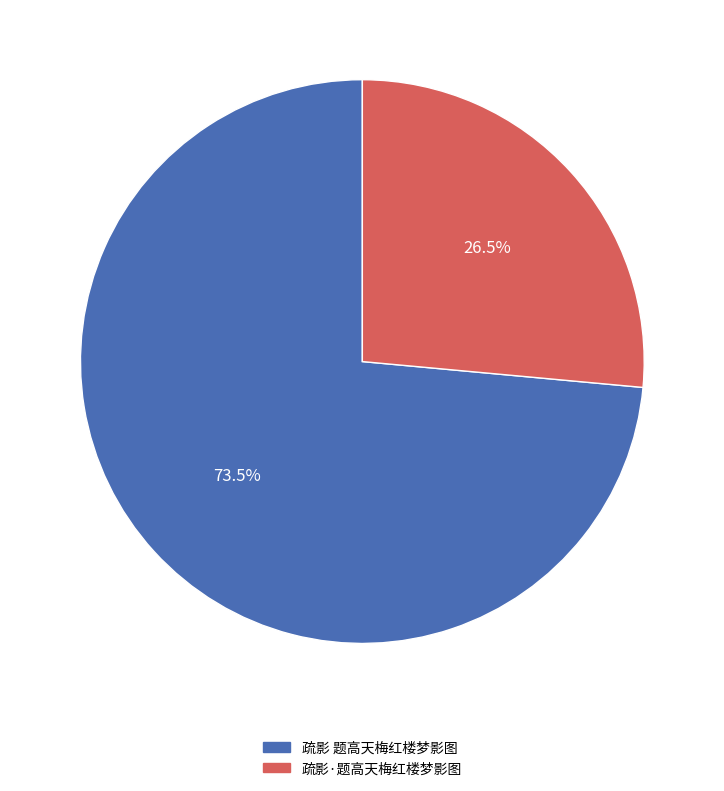

Which category has the smallest portion of the pie?

疏影·题高天梅红楼梦影图